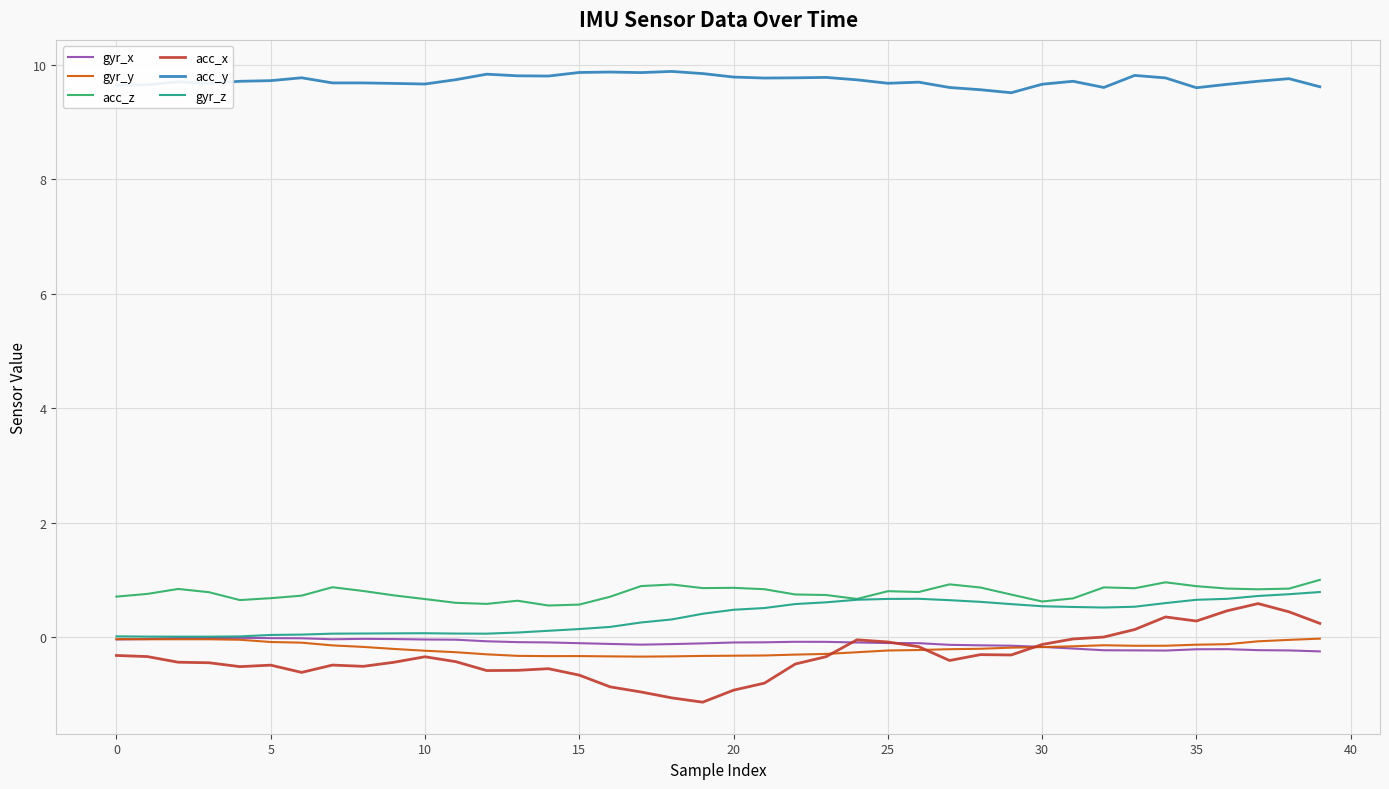

Which series has the largest range (max minus min)?

acc_x